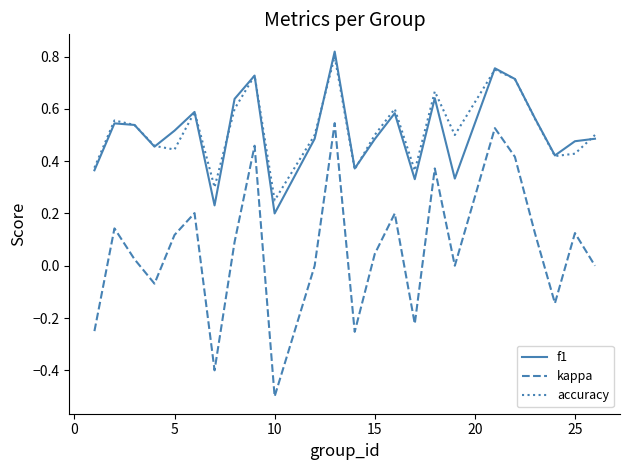

What is the minimum value for kappa?

-0.5